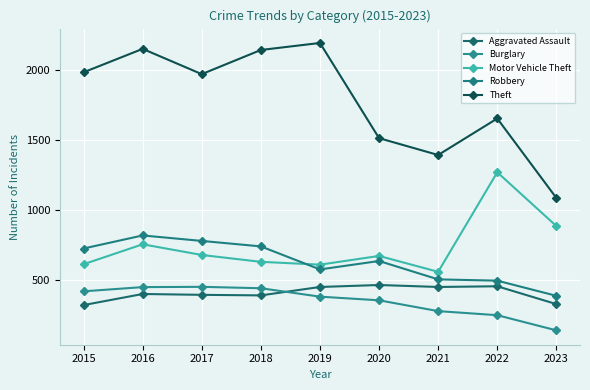

Is this an area chart (filled region under the line)?

No